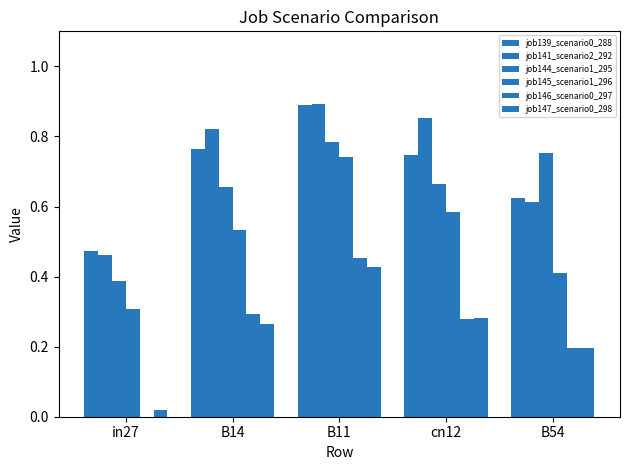

What is the total value across all series at in27?

1.6